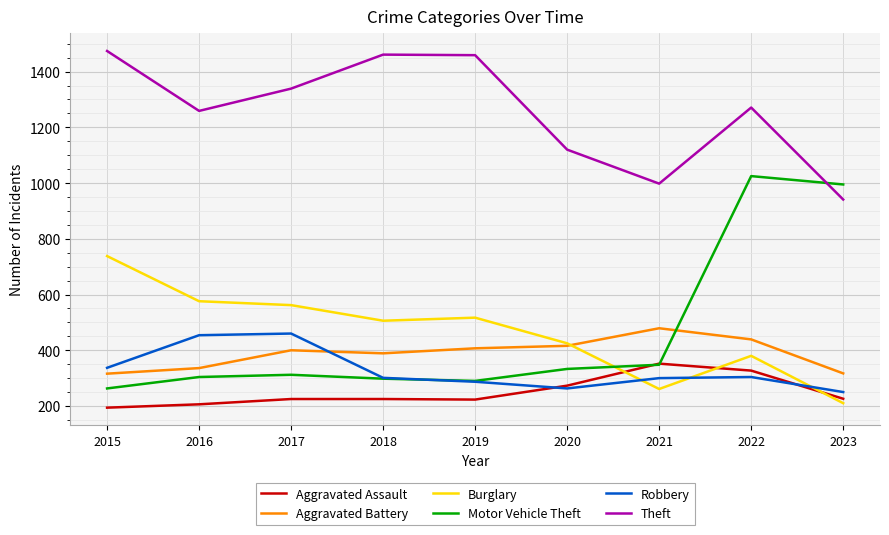

Is the value of Aggravated Battery at 2019 greater than the value of Motor Vehicle Theft at 2015?

Yes